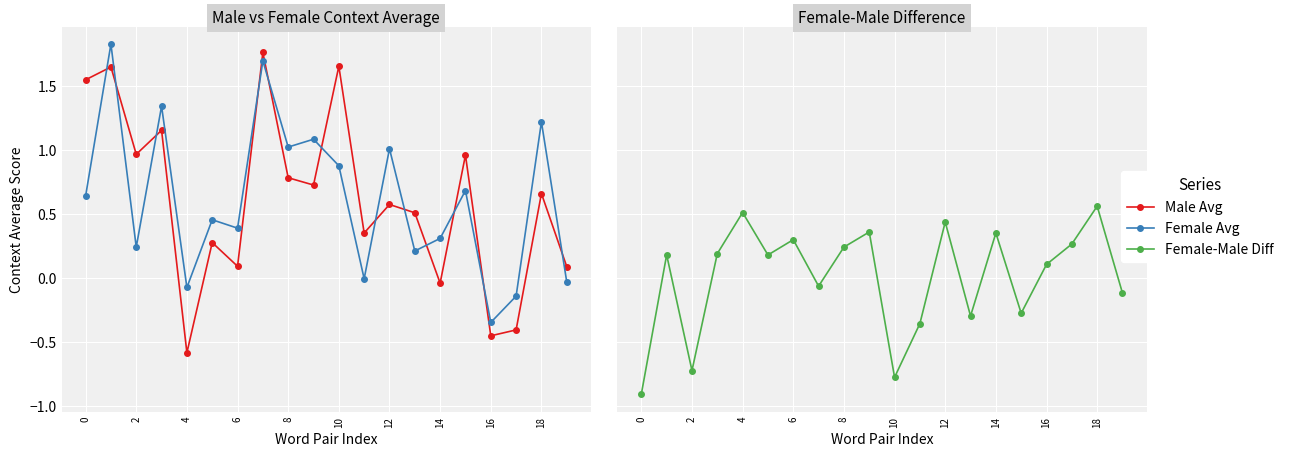

What is the difference between the second highest and minimum values in the context_average_male series?

2.2